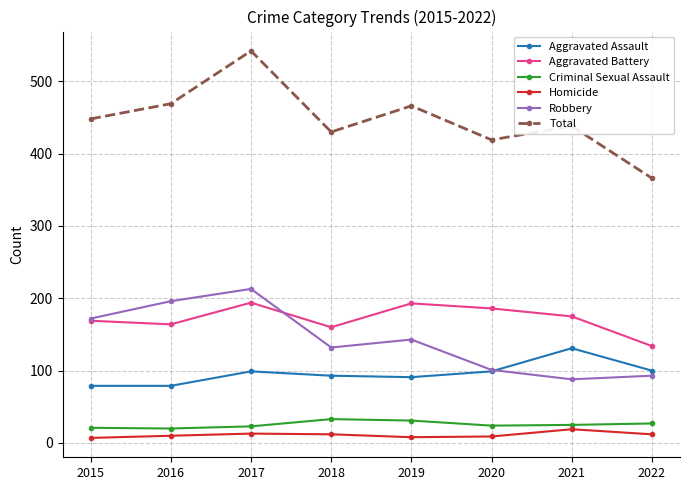

At how many categories does at least one series exceed 329?

8